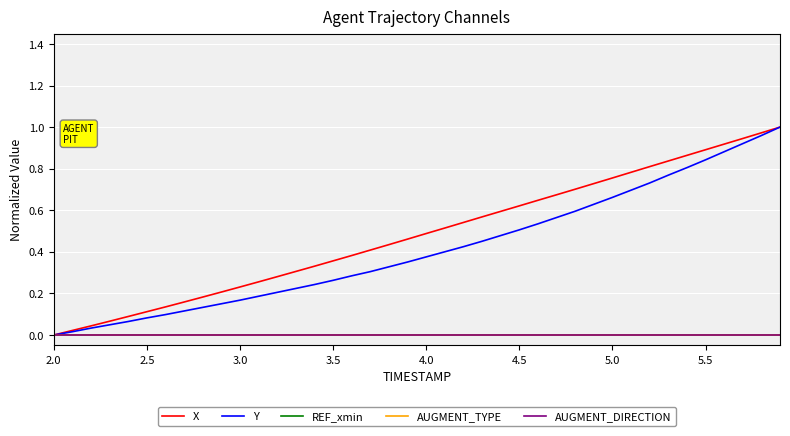

Does the chart display data point markers on the line(s)?

No